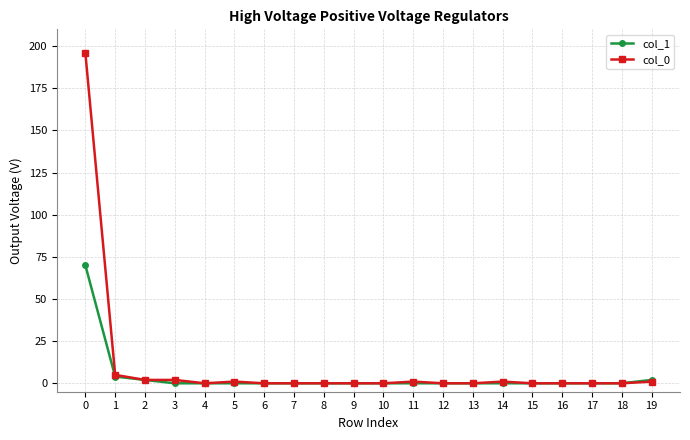

What is the maximum value shown in the chart?

196